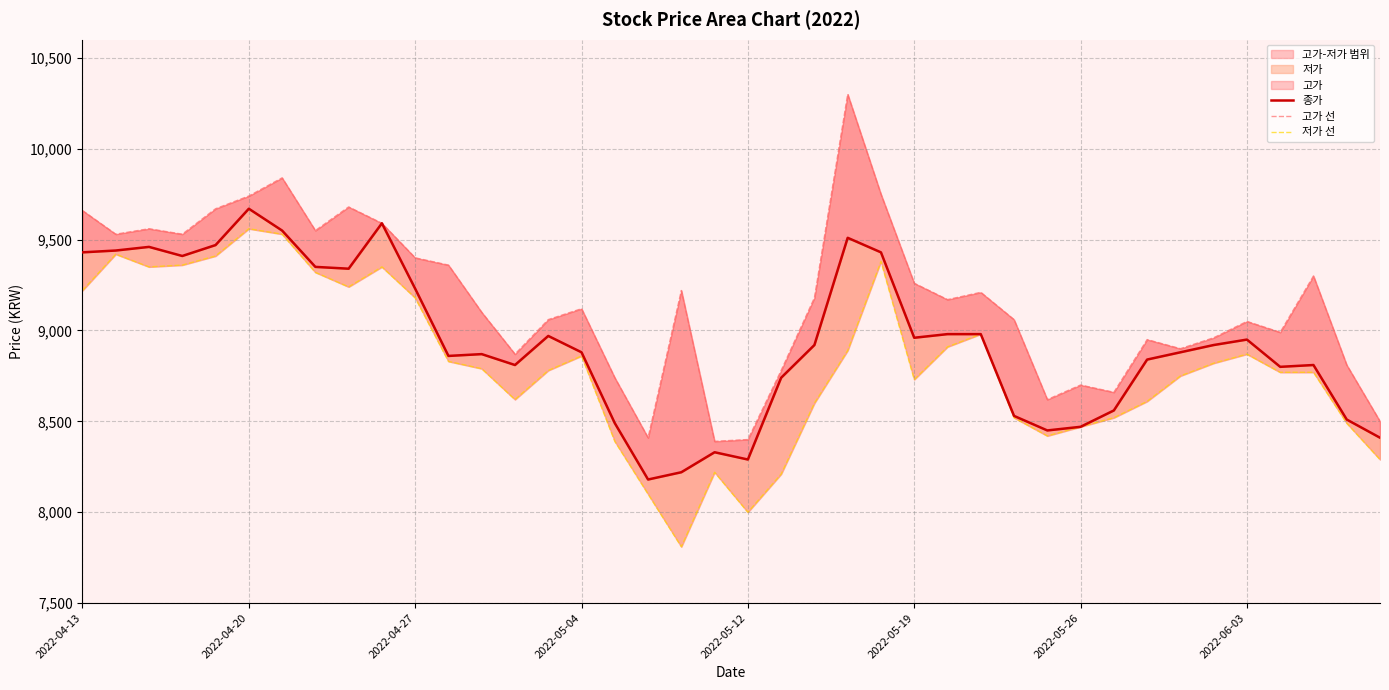

True or false: 저가 선 and 종가 cross at least once.

False